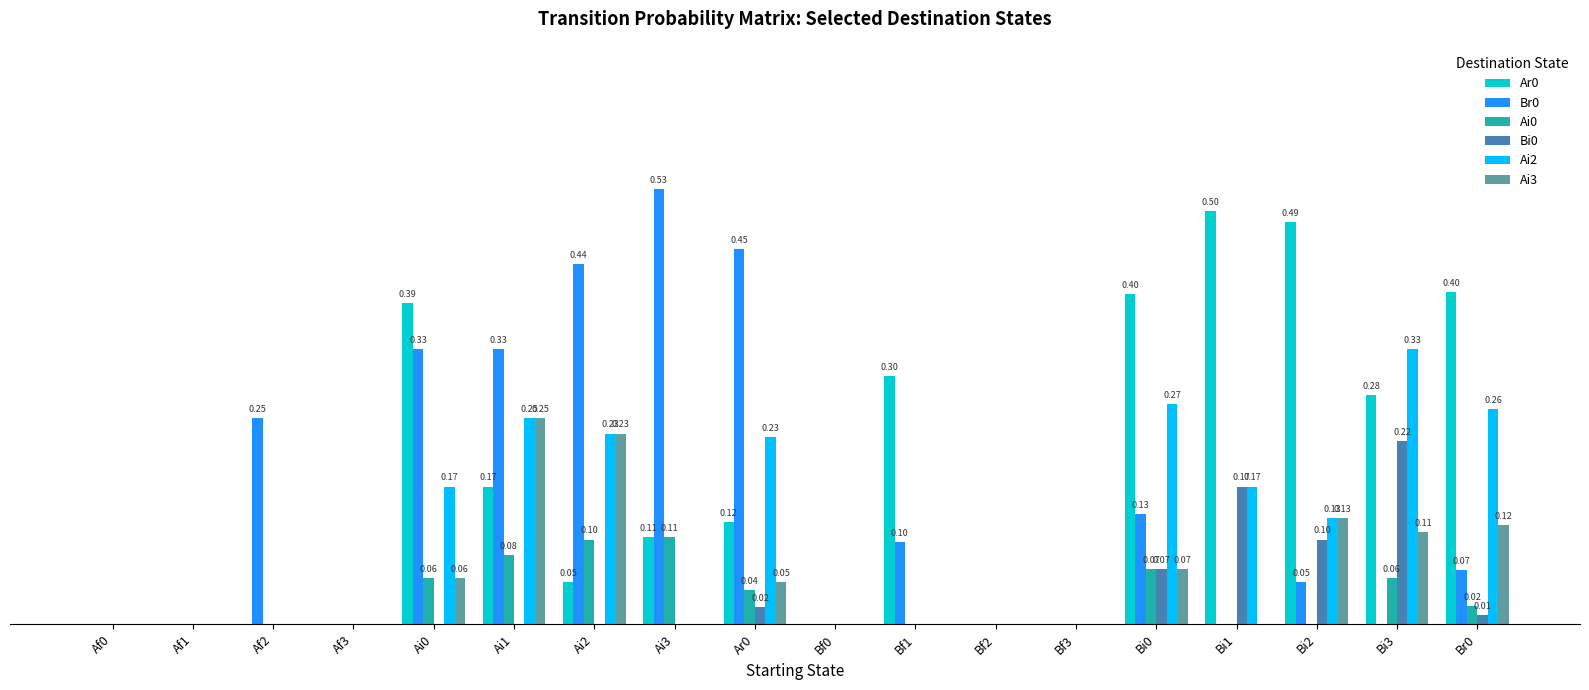

Which series has the largest range (max minus min)?

Br0